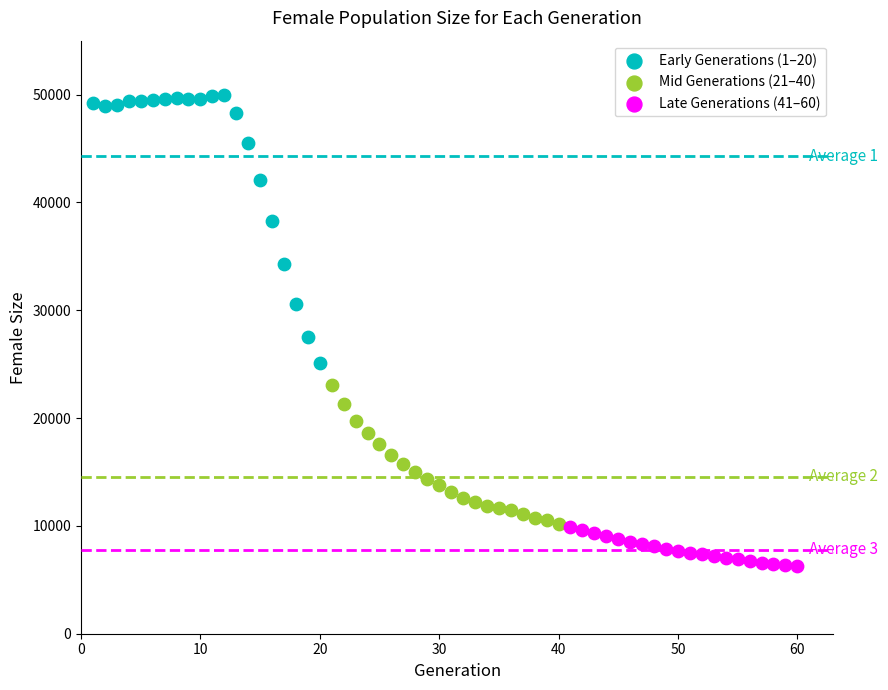

Which series has the largest Y range (max minus min)?

Early Generations (1–20)